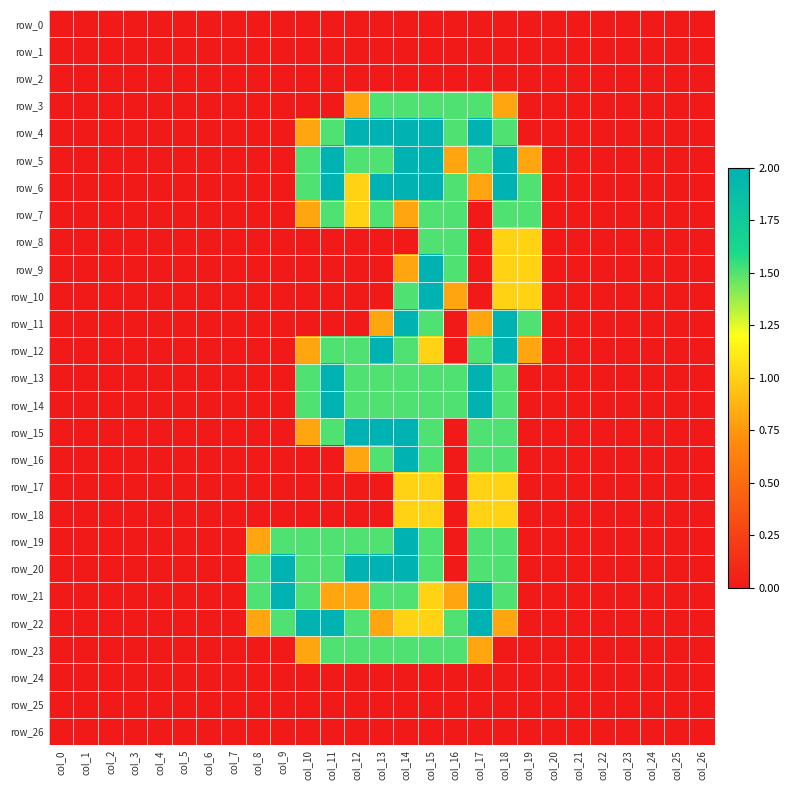

Reading right to left, list all the values displayed in this chart.

row_0: col_26=0.0	col_25=0.0	col_24=0.0	col_23=0.0	col_22=0.0	col_21=0.0	col_20=0.0	col_19=0.0	col_18=0.0	col_17=0.0	col_16=0.0	col_15=0.0	col_14=0.0	col_13=0.0	col_12=0.0	col_11=0.0	col_10=0.0	col_9=0.0	col_8=0.0	col_7=0.0	col_6=0.0	col_5=0.0	col_4=0.0	col_3=0.0	col_2=0.0	col_1=0.0	col_0=0.0
row_1: col_26=0.0	col_25=0.0	col_24=0.0	col_23=0.0	col_22=0.0	col_21=0.0	col_20=0.0	col_19=0.0	col_18=0.0	col_17=0.0	col_16=0.0	col_15=0.0	col_14=0.0	col_13=0.0	col_12=0.0	col_11=0.0	col_10=0.0	col_9=0.0	col_8=0.0	col_7=0.0	col_6=0.0	col_5=0.0	col_4=0.0	col_3=0.0	col_2=0.0	col_1=0.0	col_0=0.0
row_2: col_26=0.0	col_25=0.0	col_24=0.0	col_23=0.0	col_22=0.0	col_21=0.0	col_20=0.0	col_19=0.0	col_18=0.0	col_17=0.0	col_16=0.0	col_15=0.0	col_14=0.0	col_13=0.0	col_12=0.0	col_11=0.0	col_10=0.0	col_9=0.0	col_8=0.0	col_7=0.0	col_6=0.0	col_5=0.0	col_4=0.0	col_3=0.0	col_2=0.0	col_1=0.0	col_0=0.0
row_3: col_26=0.0	col_25=0.0	col_24=0.0	col_23=0.0	col_22=0.0	col_21=0.0	col_20=0.0	col_19=0.0	col_18=0.8	col_17=1.5	col_16=1.5	col_15=1.5	col_14=1.5	col_13=1.5	col_12=0.8	col_11=0.0	col_10=0.0	col_9=0.0	col_8=0.0	col_7=0.0	col_6=0.0	col_5=0.0	col_4=0.0	col_3=0.0	col_2=0.0	col_1=0.0	col_0=0.0
row_4: col_26=0.0	col_25=0.0	col_24=0.0	col_23=0.0	col_22=0.0	col_21=0.0	col_20=0.0	col_19=0.0	col_18=1.5	col_17=2.0	col_16=1.5	col_15=2.0	col_14=2.0	col_13=2.0	col_12=2.0	col_11=1.5	col_10=0.8	col_9=0.0	col_8=0.0	col_7=0.0	col_6=0.0	col_5=0.0	col_4=0.0	col_3=0.0	col_2=0.0	col_1=0.0	col_0=0.0
row_5: col_26=0.0	col_25=0.0	col_24=0.0	col_23=0.0	col_22=0.0	col_21=0.0	col_20=0.0	col_19=0.8	col_18=2.0	col_17=1.5	col_16=0.8	col_15=2.0	col_14=2.0	col_13=1.5	col_12=1.5	col_11=2.0	col_10=1.5	col_9=0.0	col_8=0.0	col_7=0.0	col_6=0.0	col_5=0.0	col_4=0.0	col_3=0.0	col_2=0.0	col_1=0.0	col_0=0.0
row_6: col_26=0.0	col_25=0.0	col_24=0.0	col_23=0.0	col_22=0.0	col_21=0.0	col_20=0.0	col_19=1.5	col_18=2.0	col_17=0.8	col_16=1.5	col_15=2.0	col_14=2.0	col_13=2.0	col_12=1.0	col_11=2.0	col_10=1.5	col_9=0.0	col_8=0.0	col_7=0.0	col_6=0.0	col_5=0.0	col_4=0.0	col_3=0.0	col_2=0.0	col_1=0.0	col_0=0.0
row_7: col_26=0.0	col_25=0.0	col_24=0.0	col_23=0.0	col_22=0.0	col_21=0.0	col_20=0.0	col_19=1.5	col_18=1.5	col_17=0.0	col_16=1.5	col_15=1.5	col_14=0.8	col_13=1.5	col_12=1.0	col_11=1.5	col_10=0.8	col_9=0.0	col_8=0.0	col_7=0.0	col_6=0.0	col_5=0.0	col_4=0.0	col_3=0.0	col_2=0.0	col_1=0.0	col_0=0.0
row_8: col_26=0.0	col_25=0.0	col_24=0.0	col_23=0.0	col_22=0.0	col_21=0.0	col_20=0.0	col_19=1.0	col_18=1.0	col_17=0.0	col_16=1.5	col_15=1.5	col_14=0.0	col_13=0.0	col_12=0.0	col_11=0.0	col_10=0.0	col_9=0.0	col_8=0.0	col_7=0.0	col_6=0.0	col_5=0.0	col_4=0.0	col_3=0.0	col_2=0.0	col_1=0.0	col_0=0.0
row_9: col_26=0.0	col_25=0.0	col_24=0.0	col_23=0.0	col_22=0.0	col_21=0.0	col_20=0.0	col_19=1.0	col_18=1.0	col_17=0.0	col_16=1.5	col_15=2.0	col_14=0.8	col_13=0.0	col_12=0.0	col_11=0.0	col_10=0.0	col_9=0.0	col_8=0.0	col_7=0.0	col_6=0.0	col_5=0.0	col_4=0.0	col_3=0.0	col_2=0.0	col_1=0.0	col_0=0.0
row_10: col_26=0.0	col_25=0.0	col_24=0.0	col_23=0.0	col_22=0.0	col_21=0.0	col_20=0.0	col_19=1.0	col_18=1.0	col_17=0.0	col_16=0.8	col_15=2.0	col_14=1.5	col_13=0.0	col_12=0.0	col_11=0.0	col_10=0.0	col_9=0.0	col_8=0.0	col_7=0.0	col_6=0.0	col_5=0.0	col_4=0.0	col_3=0.0	col_2=0.0	col_1=0.0	col_0=0.0
row_11: col_26=0.0	col_25=0.0	col_24=0.0	col_23=0.0	col_22=0.0	col_21=0.0	col_20=0.0	col_19=1.5	col_18=2.0	col_17=0.8	col_16=0.0	col_15=1.5	col_14=2.0	col_13=0.8	col_12=0.0	col_11=0.0	col_10=0.0	col_9=0.0	col_8=0.0	col_7=0.0	col_6=0.0	col_5=0.0	col_4=0.0	col_3=0.0	col_2=0.0	col_1=0.0	col_0=0.0
row_12: col_26=0.0	col_25=0.0	col_24=0.0	col_23=0.0	col_22=0.0	col_21=0.0	col_20=0.0	col_19=0.8	col_18=2.0	col_17=1.5	col_16=0.0	col_15=1.0	col_14=1.5	col_13=2.0	col_12=1.5	col_11=1.5	col_10=0.8	col_9=0.0	col_8=0.0	col_7=0.0	col_6=0.0	col_5=0.0	col_4=0.0	col_3=0.0	col_2=0.0	col_1=0.0	col_0=0.0
row_13: col_26=0.0	col_25=0.0	col_24=0.0	col_23=0.0	col_22=0.0	col_21=0.0	col_20=0.0	col_19=0.0	col_18=1.5	col_17=2.0	col_16=1.5	col_15=1.5	col_14=1.5	col_13=1.5	col_12=1.5	col_11=2.0	col_10=1.5	col_9=0.0	col_8=0.0	col_7=0.0	col_6=0.0	col_5=0.0	col_4=0.0	col_3=0.0	col_2=0.0	col_1=0.0	col_0=0.0
row_14: col_26=0.0	col_25=0.0	col_24=0.0	col_23=0.0	col_22=0.0	col_21=0.0	col_20=0.0	col_19=0.0	col_18=1.5	col_17=2.0	col_16=1.5	col_15=1.5	col_14=1.5	col_13=1.5	col_12=1.5	col_11=2.0	col_10=1.5	col_9=0.0	col_8=0.0	col_7=0.0	col_6=0.0	col_5=0.0	col_4=0.0	col_3=0.0	col_2=0.0	col_1=0.0	col_0=0.0
row_15: col_26=0.0	col_25=0.0	col_24=0.0	col_23=0.0	col_22=0.0	col_21=0.0	col_20=0.0	col_19=0.0	col_18=1.5	col_17=1.5	col_16=0.0	col_15=1.5	col_14=2.0	col_13=2.0	col_12=2.0	col_11=1.5	col_10=0.8	col_9=0.0	col_8=0.0	col_7=0.0	col_6=0.0	col_5=0.0	col_4=0.0	col_3=0.0	col_2=0.0	col_1=0.0	col_0=0.0
row_16: col_26=0.0	col_25=0.0	col_24=0.0	col_23=0.0	col_22=0.0	col_21=0.0	col_20=0.0	col_19=0.0	col_18=1.5	col_17=1.5	col_16=0.0	col_15=1.5	col_14=2.0	col_13=1.5	col_12=0.8	col_11=0.0	col_10=0.0	col_9=0.0	col_8=0.0	col_7=0.0	col_6=0.0	col_5=0.0	col_4=0.0	col_3=0.0	col_2=0.0	col_1=0.0	col_0=0.0
row_17: col_26=0.0	col_25=0.0	col_24=0.0	col_23=0.0	col_22=0.0	col_21=0.0	col_20=0.0	col_19=0.0	col_18=1.0	col_17=1.0	col_16=0.0	col_15=1.0	col_14=1.0	col_13=0.0	col_12=0.0	col_11=0.0	col_10=0.0	col_9=0.0	col_8=0.0	col_7=0.0	col_6=0.0	col_5=0.0	col_4=0.0	col_3=0.0	col_2=0.0	col_1=0.0	col_0=0.0
row_18: col_26=0.0	col_25=0.0	col_24=0.0	col_23=0.0	col_22=0.0	col_21=0.0	col_20=0.0	col_19=0.0	col_18=1.0	col_17=1.0	col_16=0.0	col_15=1.0	col_14=1.0	col_13=0.0	col_12=0.0	col_11=0.0	col_10=0.0	col_9=0.0	col_8=0.0	col_7=0.0	col_6=0.0	col_5=0.0	col_4=0.0	col_3=0.0	col_2=0.0	col_1=0.0	col_0=0.0
row_19: col_26=0.0	col_25=0.0	col_24=0.0	col_23=0.0	col_22=0.0	col_21=0.0	col_20=0.0	col_19=0.0	col_18=1.5	col_17=1.5	col_16=0.0	col_15=1.5	col_14=2.0	col_13=1.5	col_12=1.5	col_11=1.5	col_10=1.5	col_9=1.5	col_8=0.8	col_7=0.0	col_6=0.0	col_5=0.0	col_4=0.0	col_3=0.0	col_2=0.0	col_1=0.0	col_0=0.0
row_20: col_26=0.0	col_25=0.0	col_24=0.0	col_23=0.0	col_22=0.0	col_21=0.0	col_20=0.0	col_19=0.0	col_18=1.5	col_17=1.5	col_16=0.0	col_15=1.5	col_14=2.0	col_13=2.0	col_12=2.0	col_11=1.5	col_10=1.5	col_9=2.0	col_8=1.5	col_7=0.0	col_6=0.0	col_5=0.0	col_4=0.0	col_3=0.0	col_2=0.0	col_1=0.0	col_0=0.0
row_21: col_26=0.0	col_25=0.0	col_24=0.0	col_23=0.0	col_22=0.0	col_21=0.0	col_20=0.0	col_19=0.0	col_18=1.5	col_17=2.0	col_16=0.8	col_15=1.0	col_14=1.5	col_13=1.5	col_12=0.8	col_11=0.8	col_10=1.5	col_9=2.0	col_8=1.5	col_7=0.0	col_6=0.0	col_5=0.0	col_4=0.0	col_3=0.0	col_2=0.0	col_1=0.0	col_0=0.0
row_22: col_26=0.0	col_25=0.0	col_24=0.0	col_23=0.0	col_22=0.0	col_21=0.0	col_20=0.0	col_19=0.0	col_18=0.8	col_17=2.0	col_16=1.5	col_15=1.0	col_14=1.0	col_13=0.8	col_12=1.5	col_11=2.0	col_10=2.0	col_9=1.5	col_8=0.8	col_7=0.0	col_6=0.0	col_5=0.0	col_4=0.0	col_3=0.0	col_2=0.0	col_1=0.0	col_0=0.0
row_23: col_26=0.0	col_25=0.0	col_24=0.0	col_23=0.0	col_22=0.0	col_21=0.0	col_20=0.0	col_19=0.0	col_18=0.0	col_17=0.8	col_16=1.5	col_15=1.5	col_14=1.5	col_13=1.5	col_12=1.5	col_11=1.5	col_10=0.8	col_9=0.0	col_8=0.0	col_7=0.0	col_6=0.0	col_5=0.0	col_4=0.0	col_3=0.0	col_2=0.0	col_1=0.0	col_0=0.0
row_24: col_26=0.0	col_25=0.0	col_24=0.0	col_23=0.0	col_22=0.0	col_21=0.0	col_20=0.0	col_19=0.0	col_18=0.0	col_17=0.0	col_16=0.0	col_15=0.0	col_14=0.0	col_13=0.0	col_12=0.0	col_11=0.0	col_10=0.0	col_9=0.0	col_8=0.0	col_7=0.0	col_6=0.0	col_5=0.0	col_4=0.0	col_3=0.0	col_2=0.0	col_1=0.0	col_0=0.0
row_25: col_26=0.0	col_25=0.0	col_24=0.0	col_23=0.0	col_22=0.0	col_21=0.0	col_20=0.0	col_19=0.0	col_18=0.0	col_17=0.0	col_16=0.0	col_15=0.0	col_14=0.0	col_13=0.0	col_12=0.0	col_11=0.0	col_10=0.0	col_9=0.0	col_8=0.0	col_7=0.0	col_6=0.0	col_5=0.0	col_4=0.0	col_3=0.0	col_2=0.0	col_1=0.0	col_0=0.0
row_26: col_26=0.0	col_25=0.0	col_24=0.0	col_23=0.0	col_22=0.0	col_21=0.0	col_20=0.0	col_19=0.0	col_18=0.0	col_17=0.0	col_16=0.0	col_15=0.0	col_14=0.0	col_13=0.0	col_12=0.0	col_11=0.0	col_10=0.0	col_9=0.0	col_8=0.0	col_7=0.0	col_6=0.0	col_5=0.0	col_4=0.0	col_3=0.0	col_2=0.0	col_1=0.0	col_0=0.0